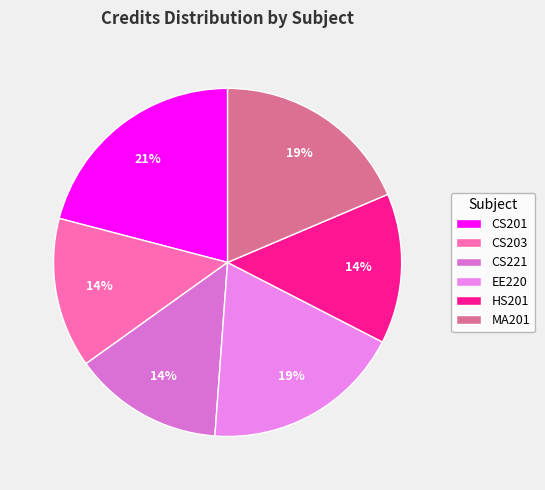

True or false: CS221 accounts for 22% of the total.

False